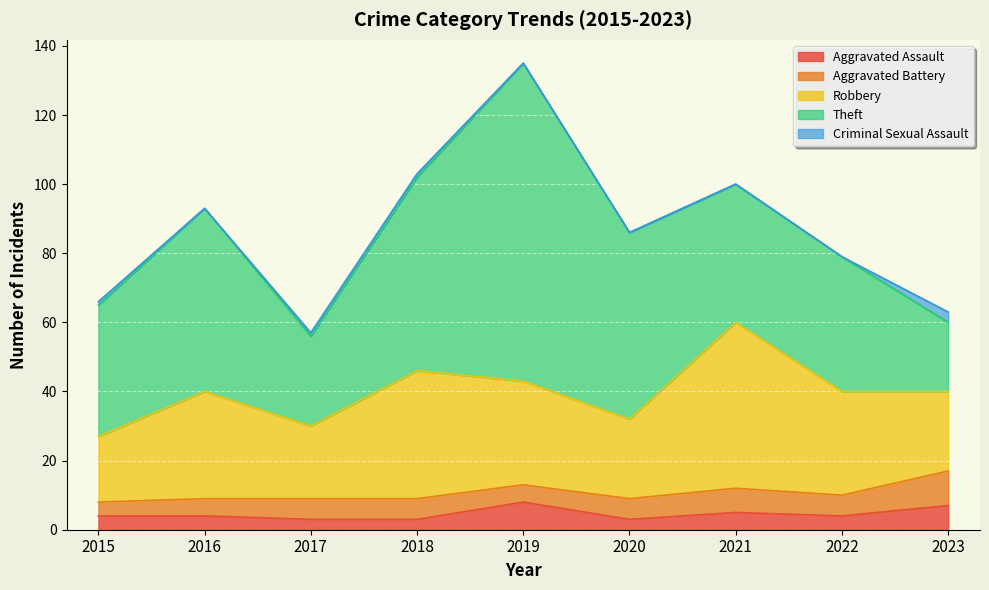

What is the total value across all series at 2017?

57